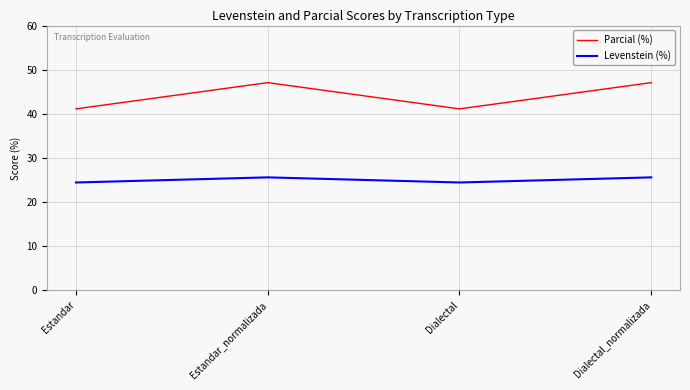

Does the chart display data point markers on the line(s)?

No